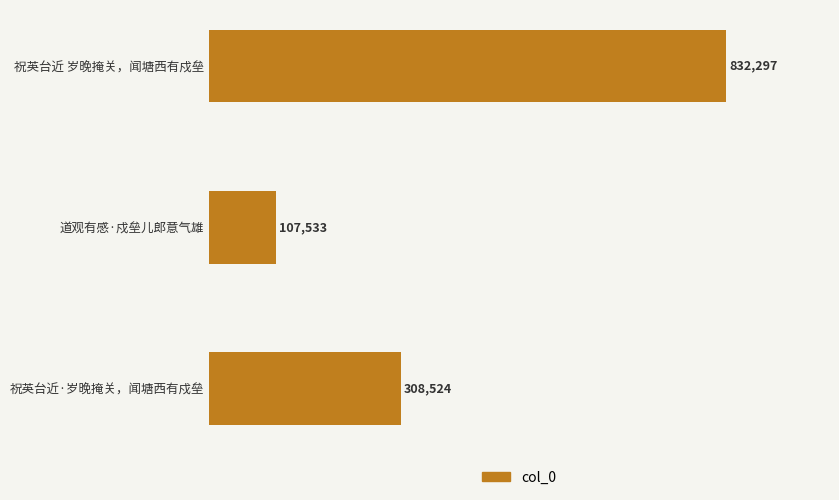

How many data points are less than 308524?

1